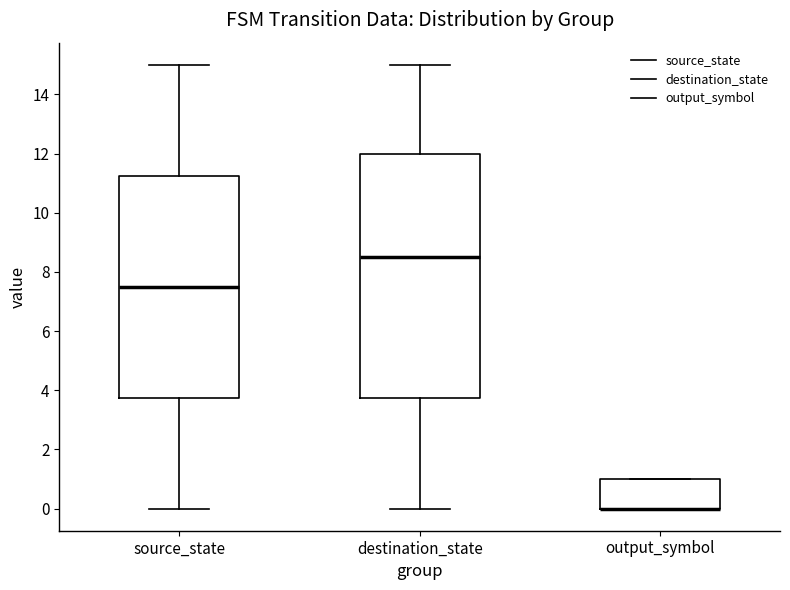

Reading left to right, transcribe this box plot: for each box, give where its median line is, the range the box spans, and where its two whiskers end, as read against the y-axis. The values are not printed on the chart, so give them approximately, as read against the axis.

source_state: median 7.6, box 3.8 to 11.2, whiskers 0.0 to 15.0
destination_state: median 8.6, box 3.8 to 12.0, whiskers 0.0 to 15.0
output_symbol: median 0.0 (drawn on the box's lower edge), box 0.0 to 1.0, whiskers 0.0 to 1.0